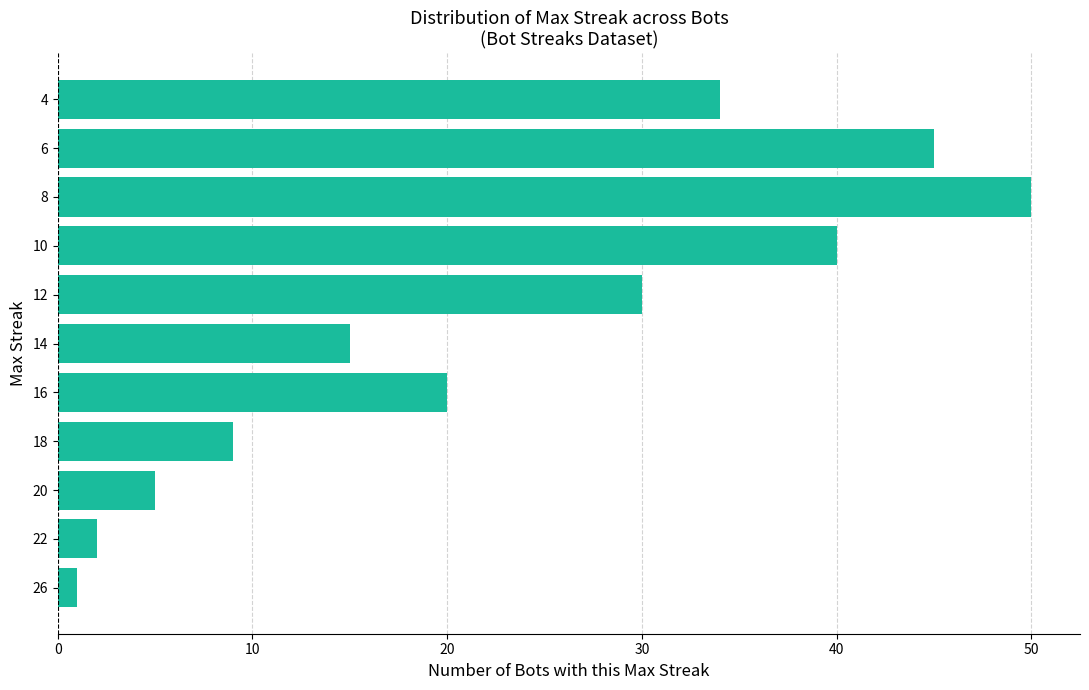

Count the number of data series in this chart.

1